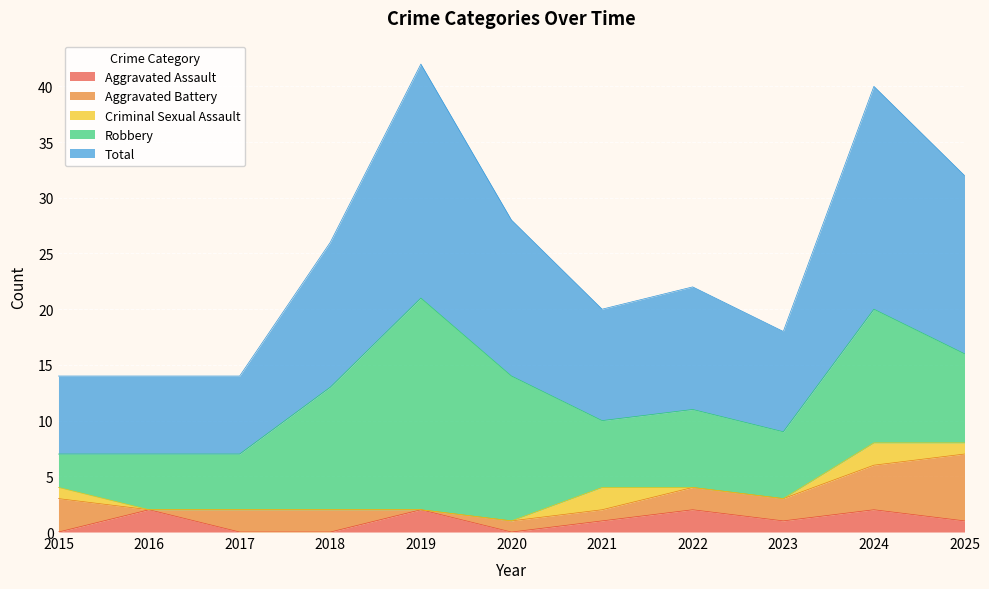

True or false: Robbery and Aggravated Battery cross at least once.

False